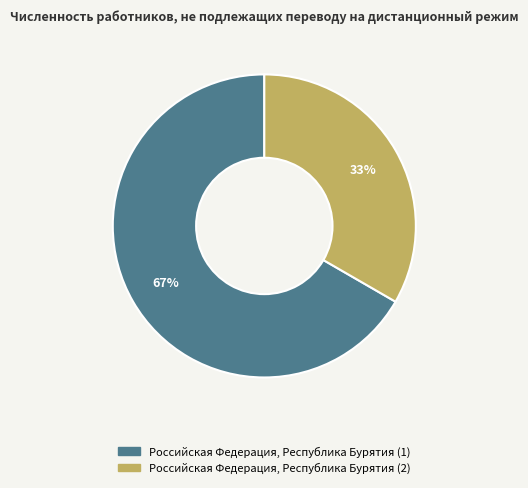

Do Российская Федерация, Республика Бурятия (1) and Российская Федерация, Республика Бурятия (2) together represent more than half of the pie?

Yes